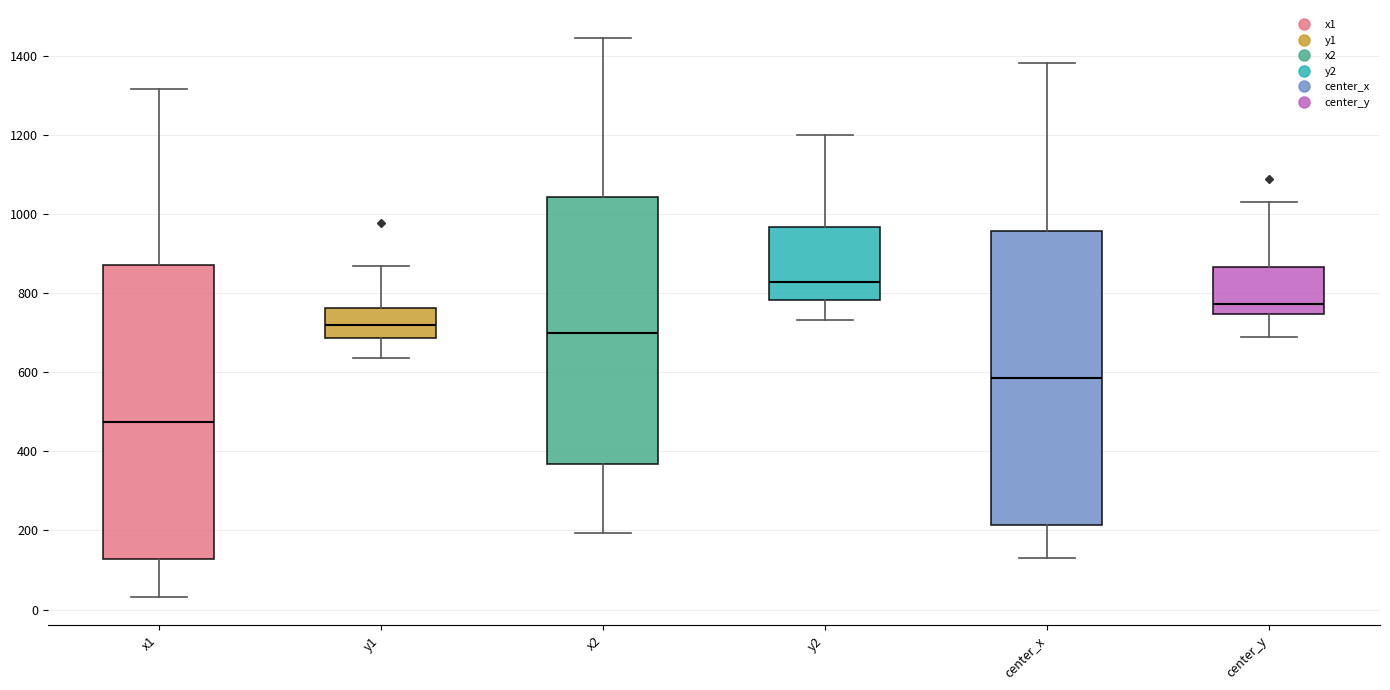

Reading left to right, read every box against the y-axis: the position of its median line, the range the box covers, and the ends of its whiskers. The values are not printed on the chart, so give them approximately, as read against the axis.

x1: median 480, box 120 to 880, whiskers 40 to 1320
y1: median 720, box 680 to 760, whiskers 640 to 860
x2: median 700, box 360 to 1040, whiskers 200 to 1440
y2: median 820, box 780 to 960, whiskers 740 to 1200
center_x: median 580, box 220 to 960, whiskers 120 to 1380
center_y: median 780, box 740 to 860, whiskers 680 to 1040